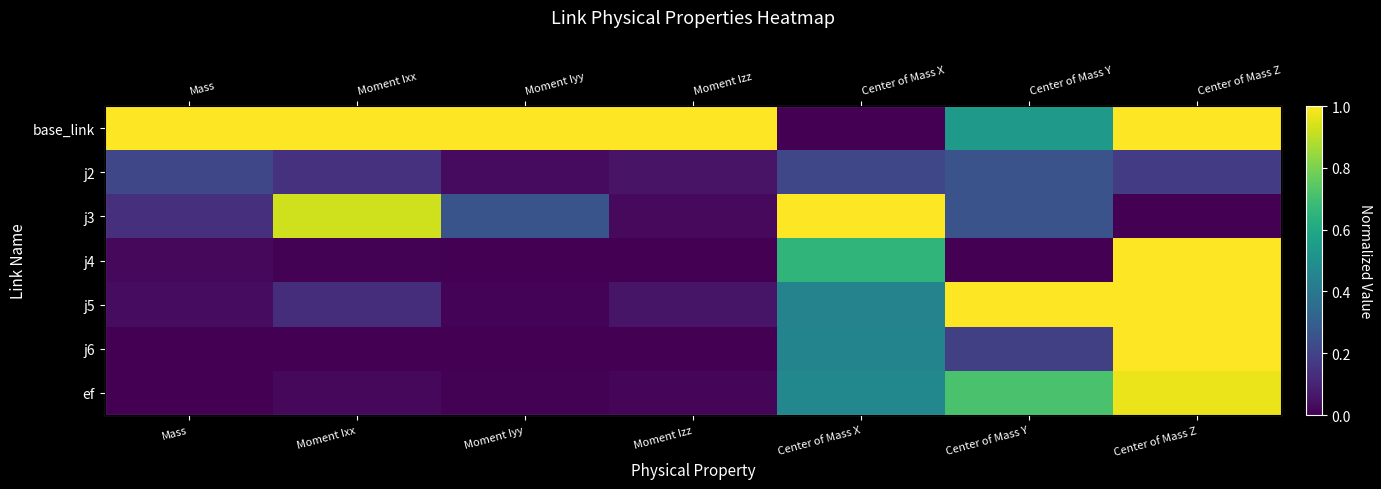

What is the total value across all series at Mass?

22.4